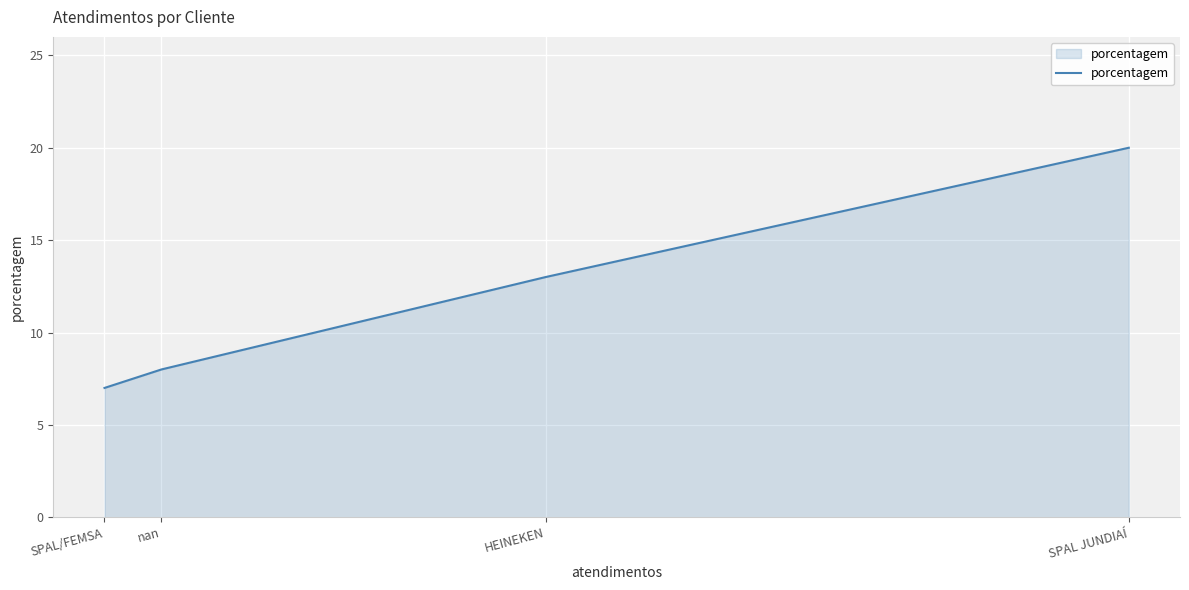

What is the ratio of the value at HEINEKEN to the value at nan?

1.6